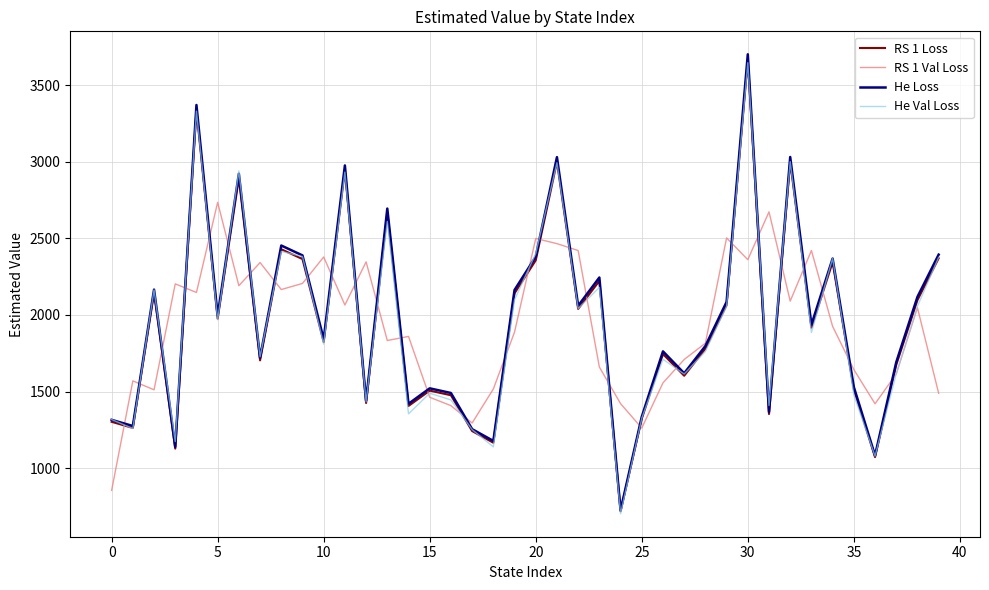

Which series has the widest spread of values?

He Loss